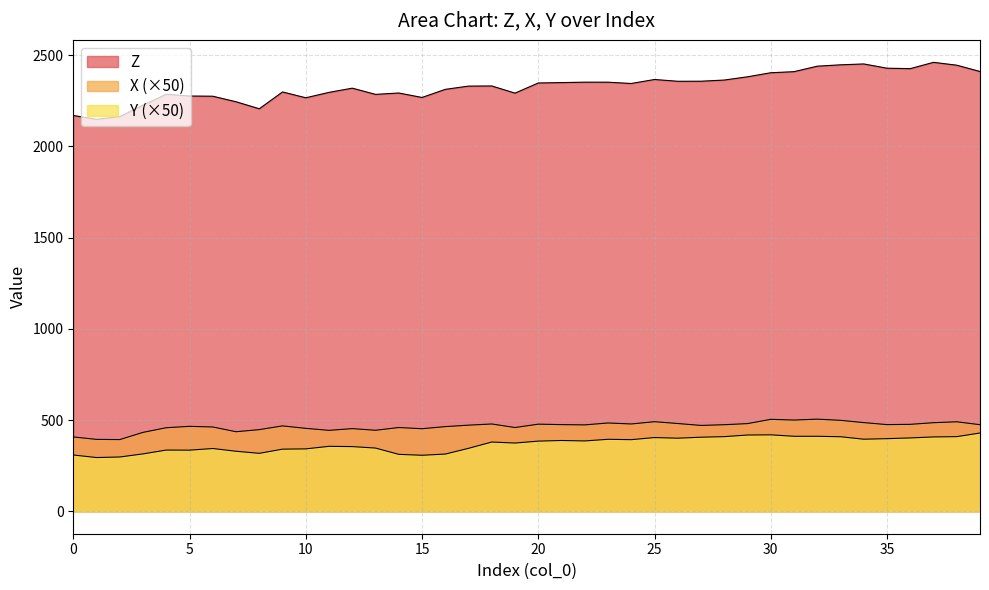

The X series shows 453.0 at 12. True or false?

True